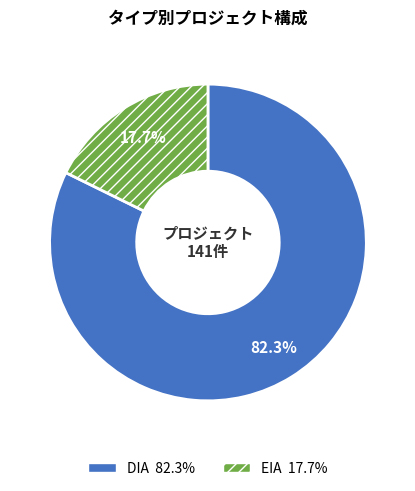

To the nearest percent, what is the difference between the DIA and EIA slice percentages?

65%